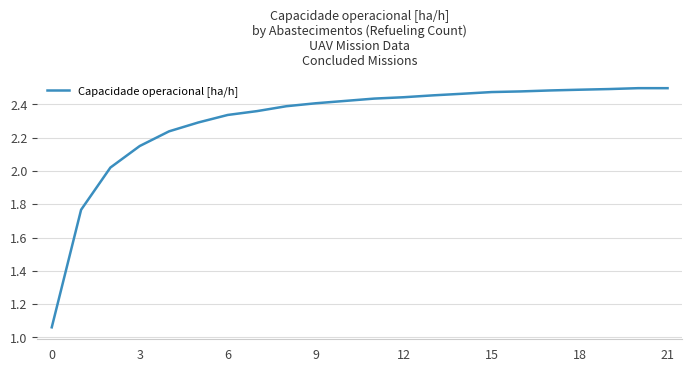

What is the difference between the maximum and minimum values?

1.4